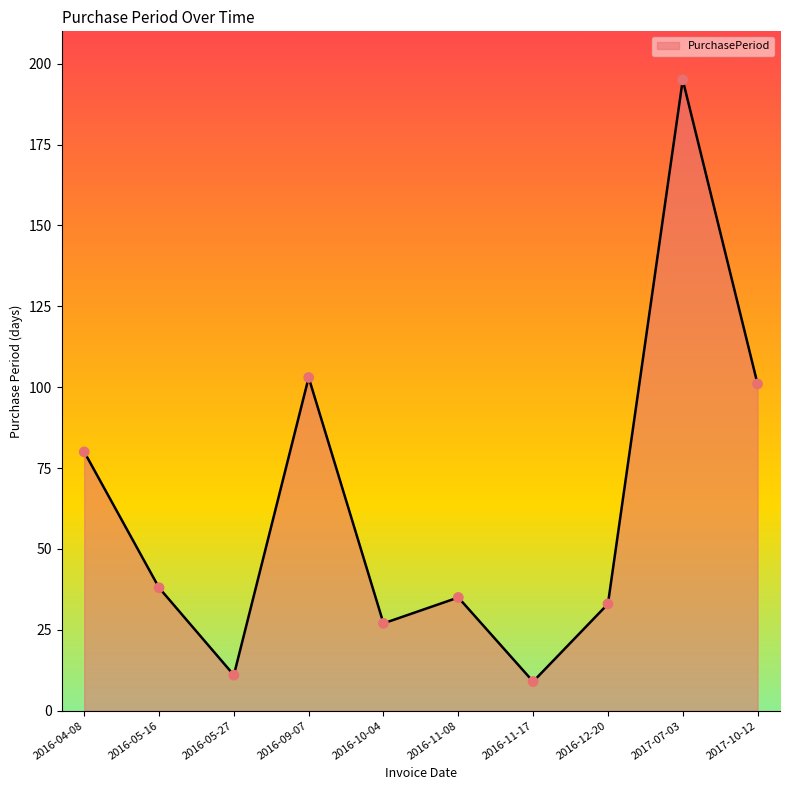

Which has a higher value, 2016-11-08 or 2016-11-17?

2016-11-08